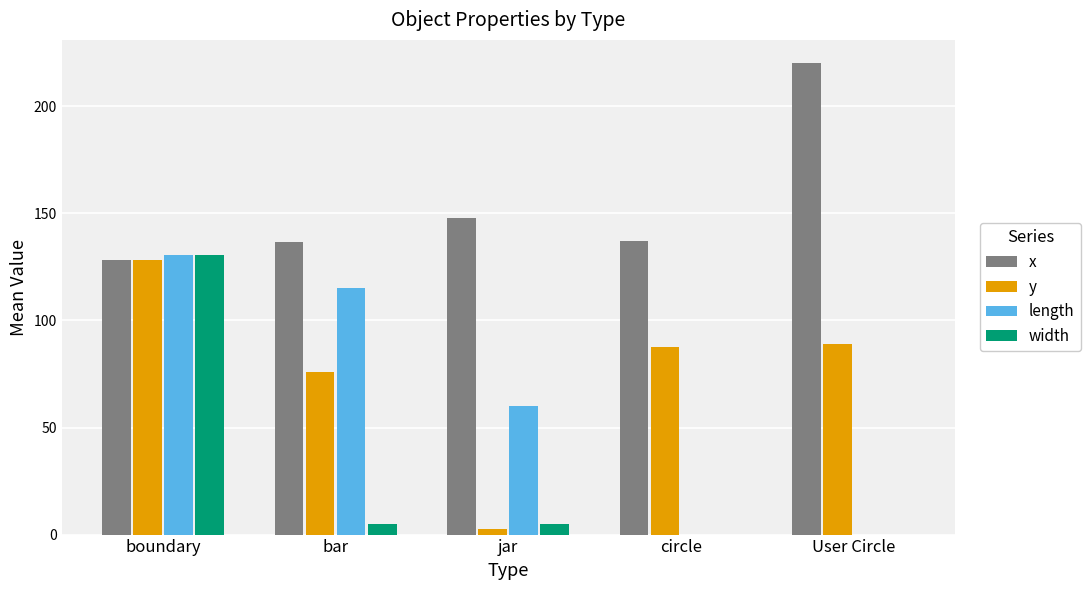

The value of x at User Circle is 385.2. True or false?

False